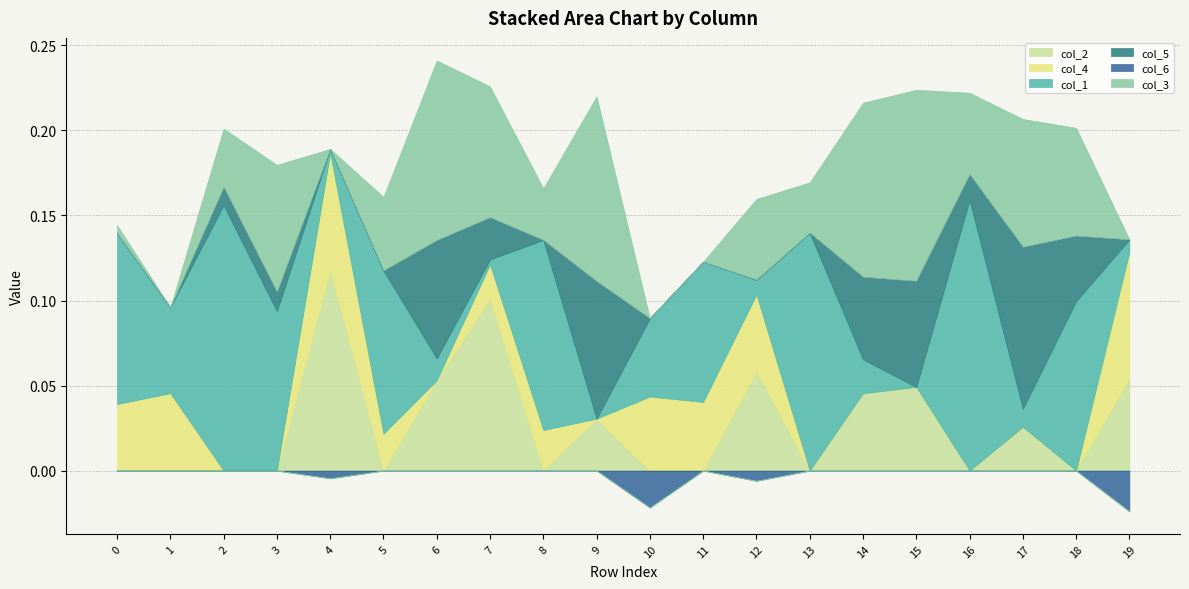

Where do col_5 and col_3 first cross each other?

16 and 17